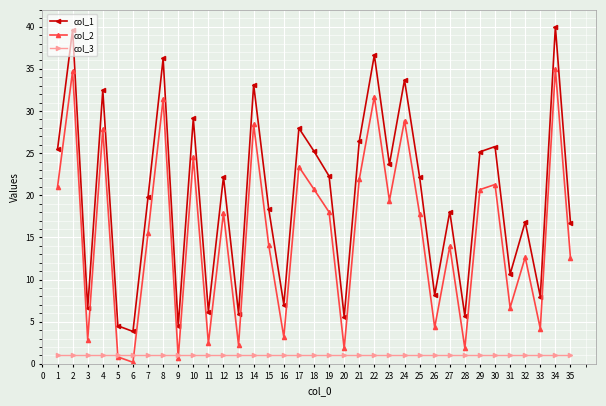

At how many categories does at least one series exceed 12?

23